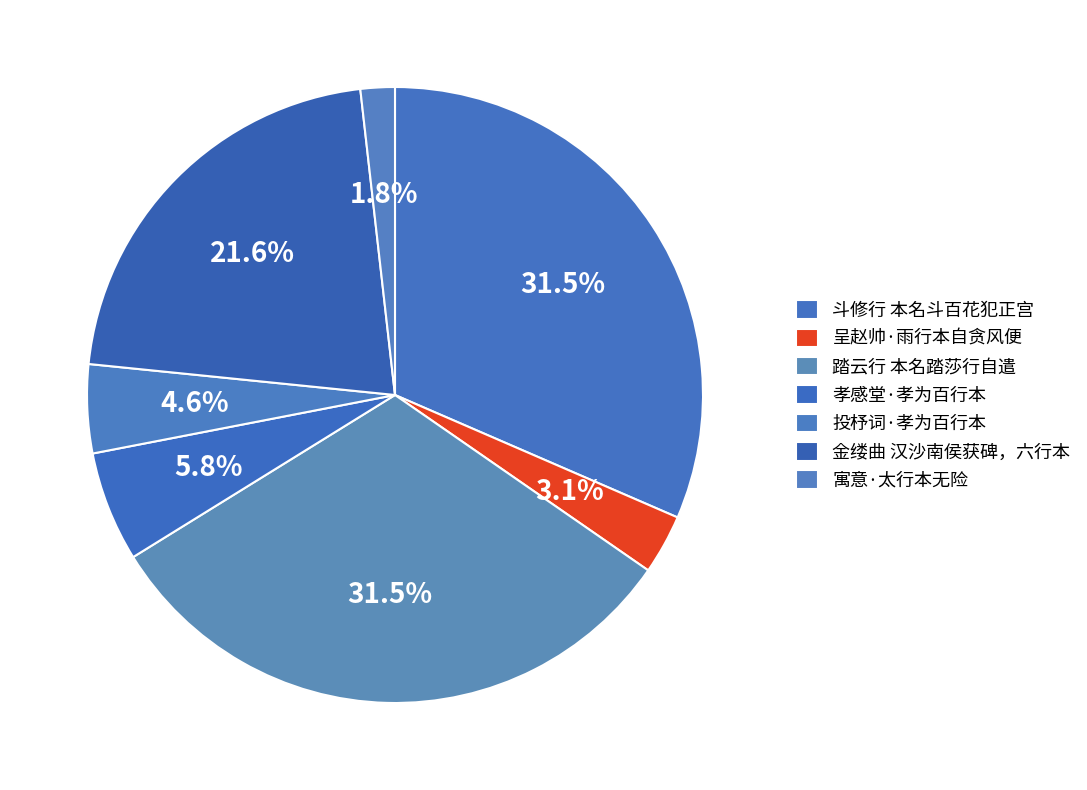

The 斗修行 本名斗百花犯正宫 slice represents 32% of the pie. True or false?

True